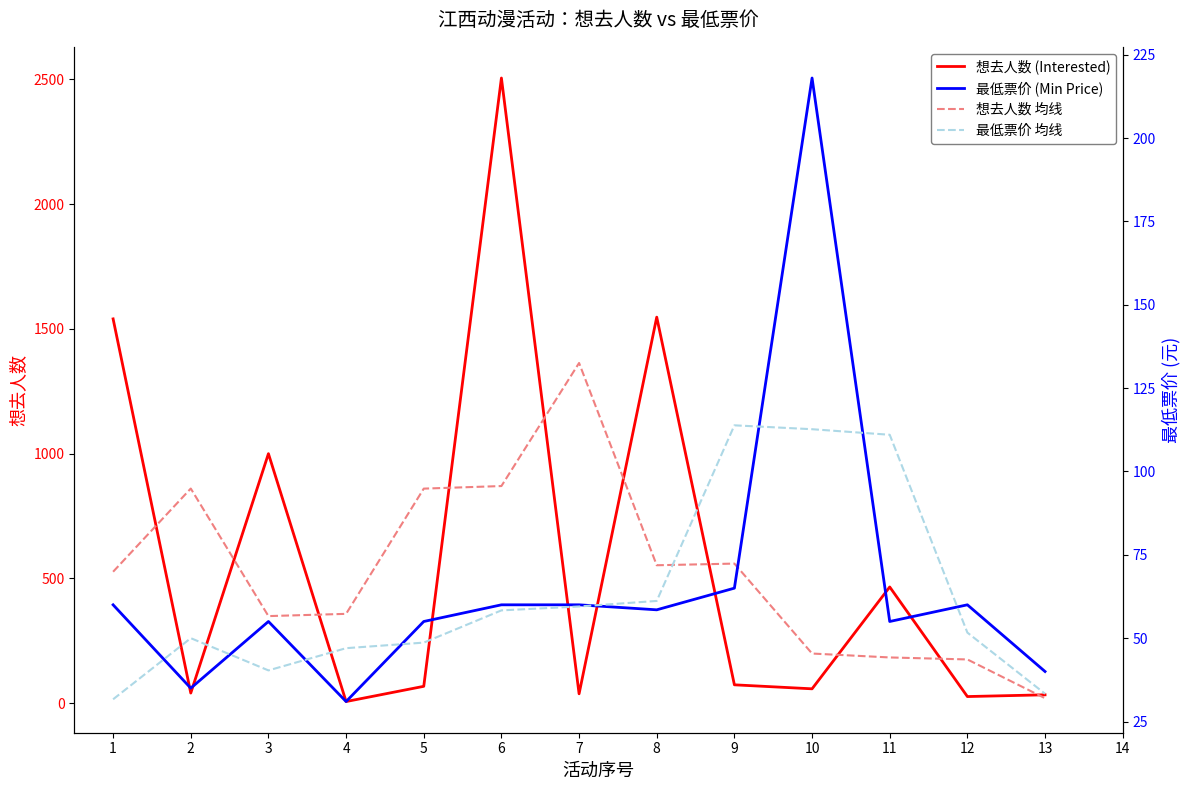

What is the maximum value for 想去人数 均线?

1363.3